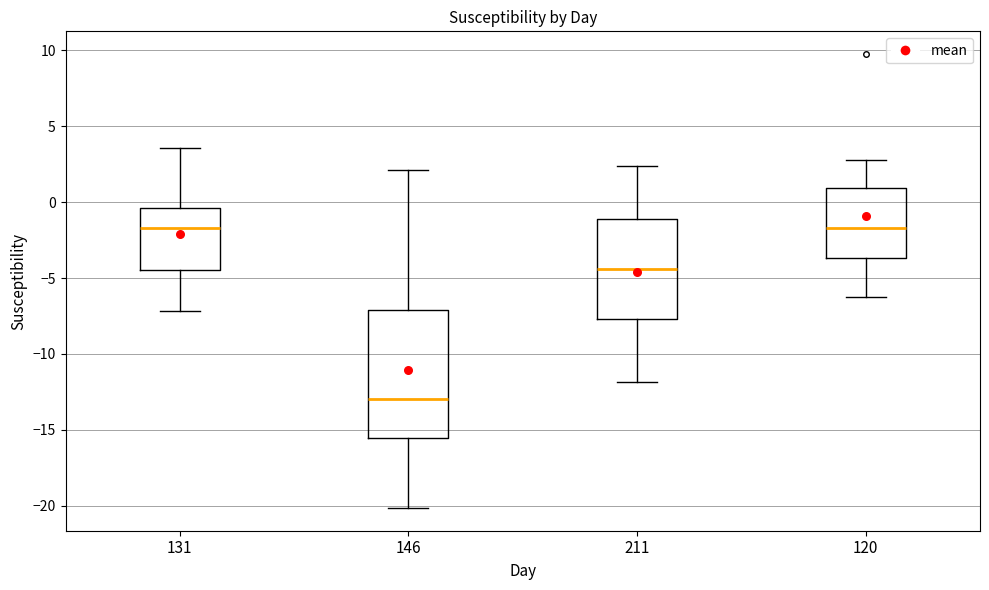

Which box is the tallest, from its lower edge to its upper edge?

146